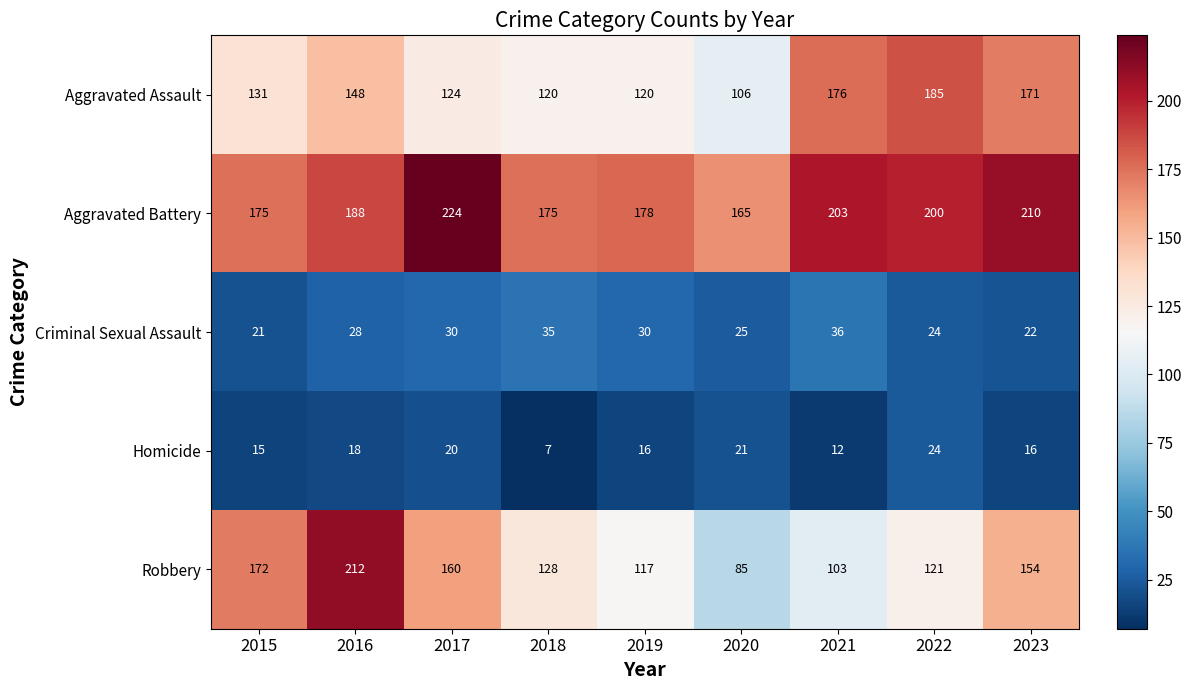

At which category is the sum across all series the highest?

2016